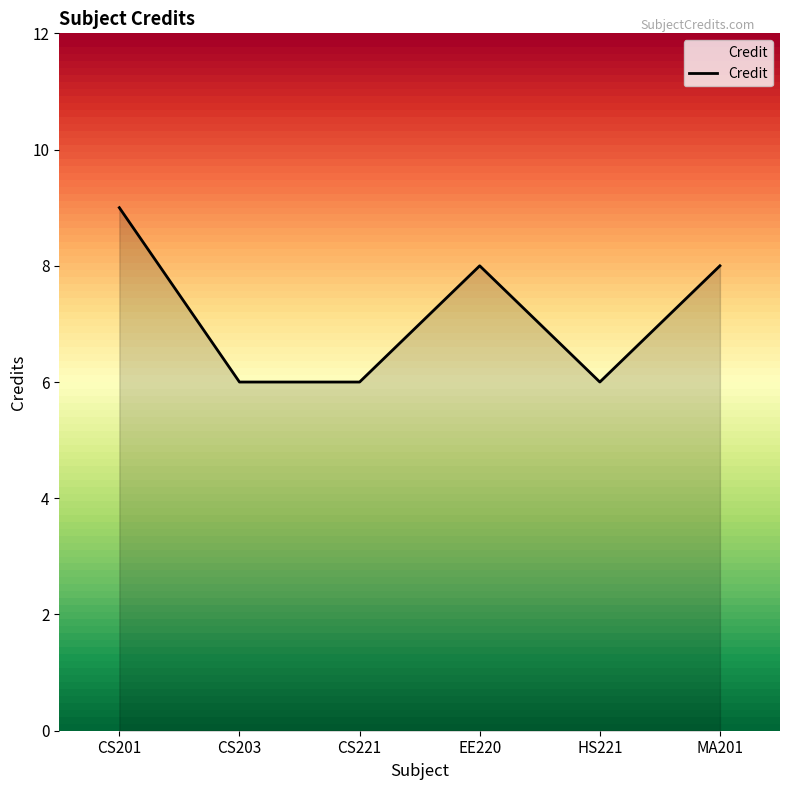

Reading left to right, transcribe all the data shown in this chart.

CS201=9	CS203=6	CS221=6	EE220=8	HS221=6	MA201=8